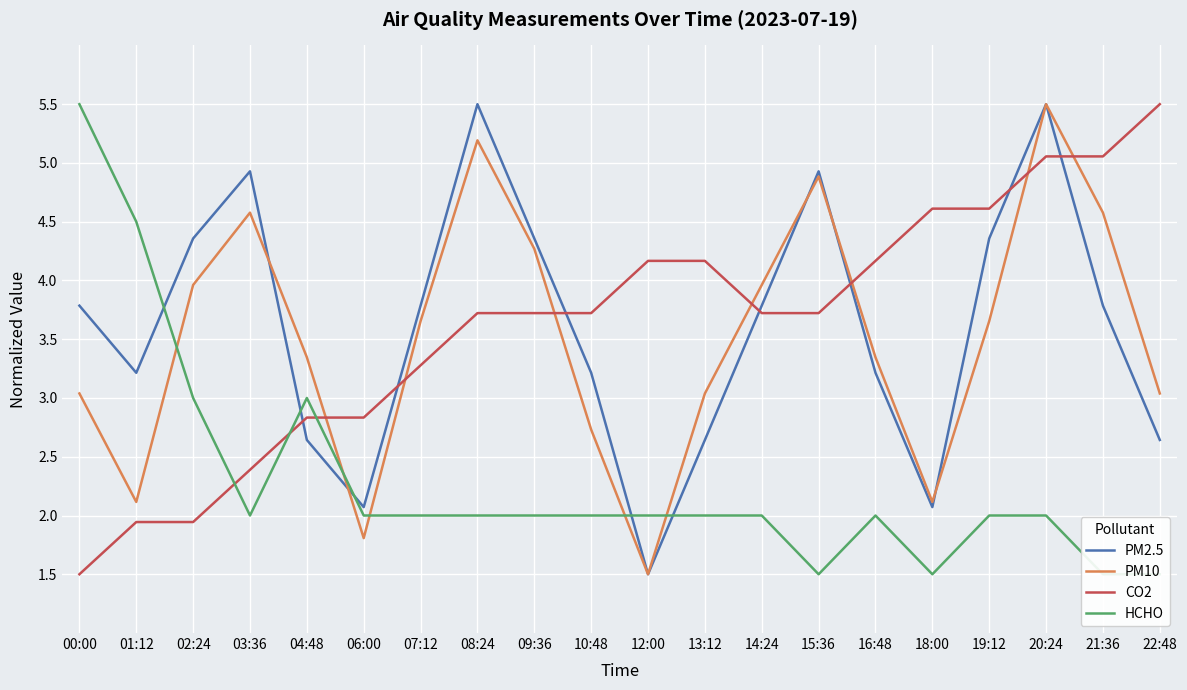

Reading left to right, extract all data points from this chart.

PM2.5: 00:00=3.8	01:12=3.2	02:24=4.4	03:36=4.9	04:48=2.6	06:00=2.1	07:12=3.8	08:24=5.5	09:36=4.4	10:48=3.2	12:00=1.5	13:12=2.6	14:24=3.8	15:36=4.9	16:48=3.2	18:00=2.1	19:12=4.4	20:24=5.5	21:36=3.8	22:48=2.6
PM10: 00:00=3.0	01:12=2.1	02:24=4.0	03:36=4.6	04:48=3.3	06:00=1.8	07:12=3.7	08:24=5.2	09:36=4.3	10:48=2.7	12:00=1.5	13:12=3.0	14:24=4.0	15:36=4.9	16:48=3.3	18:00=2.1	19:12=3.7	20:24=5.5	21:36=4.6	22:48=3.0
CO2: 00:00=1.5	01:12=1.9	02:24=1.9	03:36=2.4	04:48=2.8	06:00=2.8	07:12=3.3	08:24=3.7	09:36=3.7	10:48=3.7	12:00=4.2	13:12=4.2	14:24=3.7	15:36=3.7	16:48=4.2	18:00=4.6	19:12=4.6	20:24=5.1	21:36=5.1	22:48=5.5
HCHO: 00:00=5.5	01:12=4.5	02:24=3.0	03:36=2.0	04:48=3.0	06:00=2.0	07:12=2.0	08:24=2.0	09:36=2.0	10:48=2.0	12:00=2.0	13:12=2.0	14:24=2.0	15:36=1.5	16:48=2.0	18:00=1.5	19:12=2.0	20:24=2.0	21:36=1.5	22:48=1.5